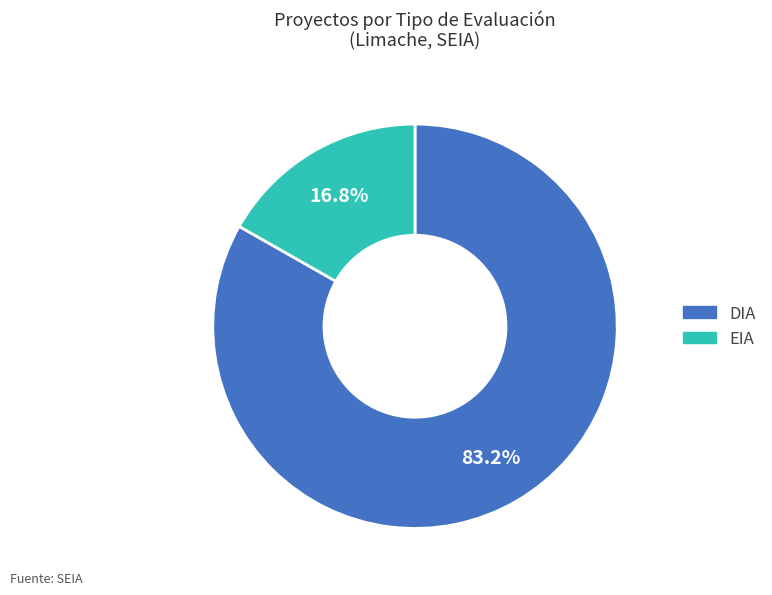

Which slice is the smallest?

EIA